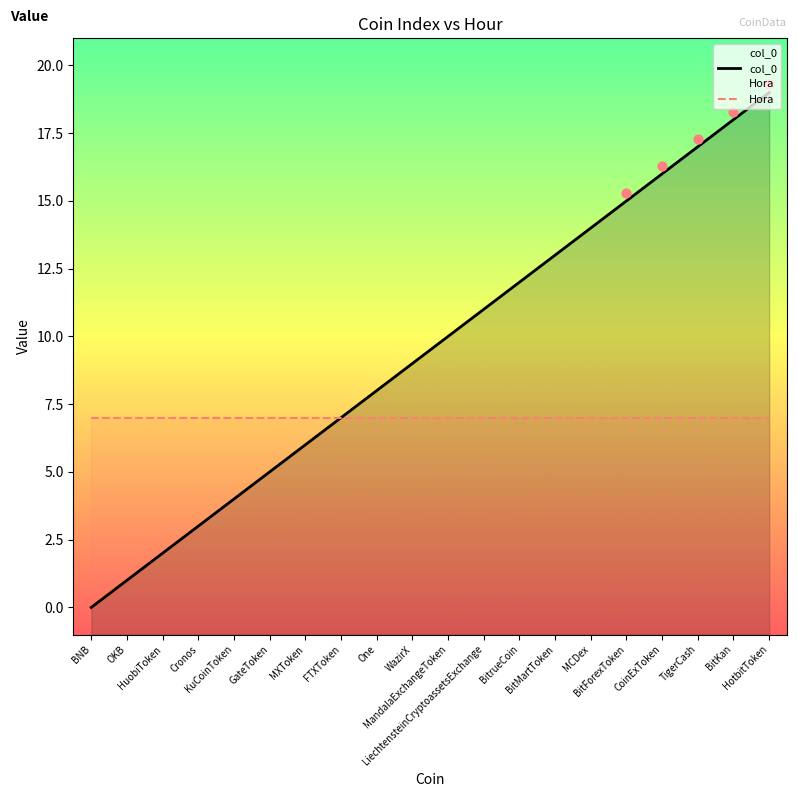

Which series reaches the minimum Y coordinate?

col_0